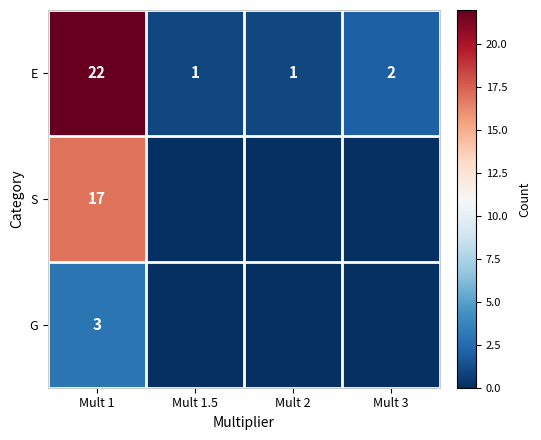

What is the sum of the E values at Mult 2 and Mult 3?

3